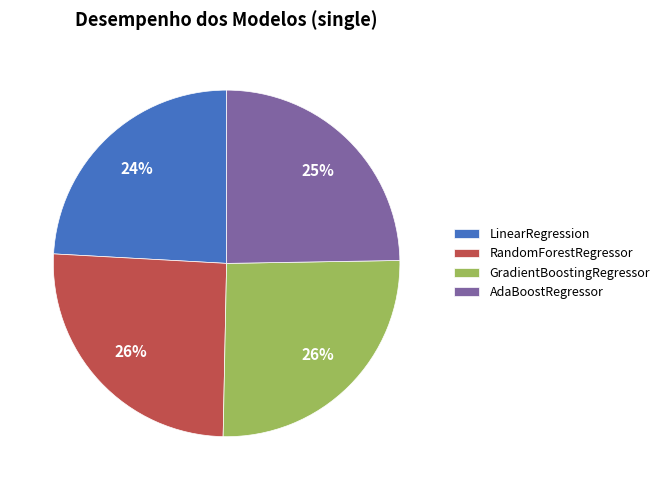

Between LinearRegression and GradientBoostingRegressor, which is larger?

GradientBoostingRegressor